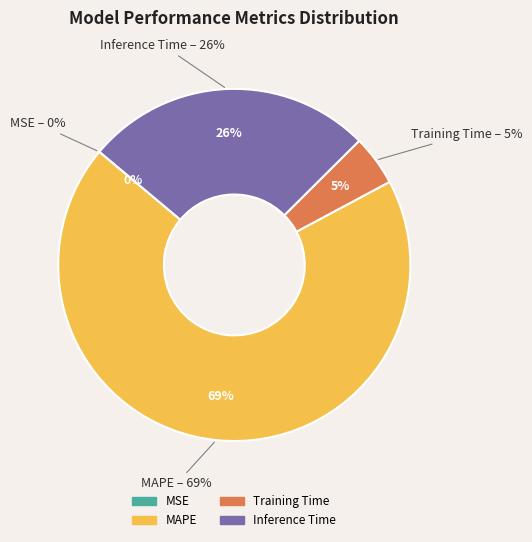

Which slice is the smallest?

MSE